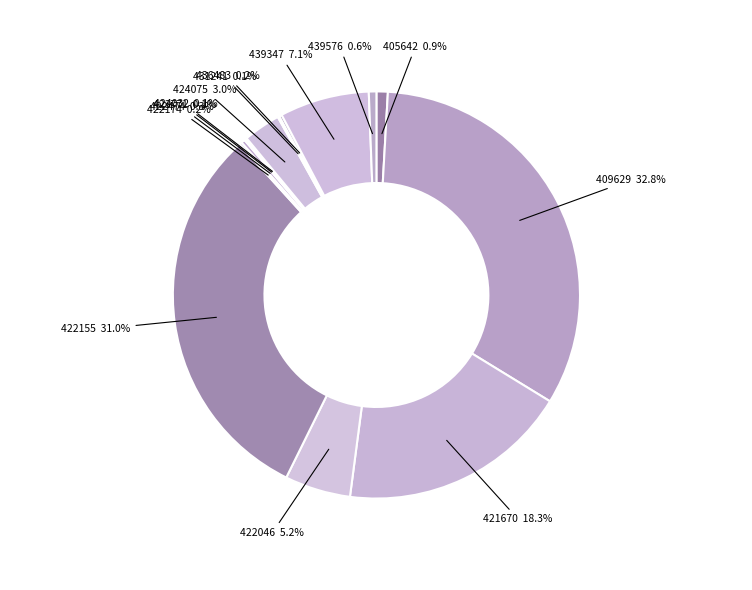

Which has a higher value, 422046 5.2% or 405642 0.9%?

422046 5.2%